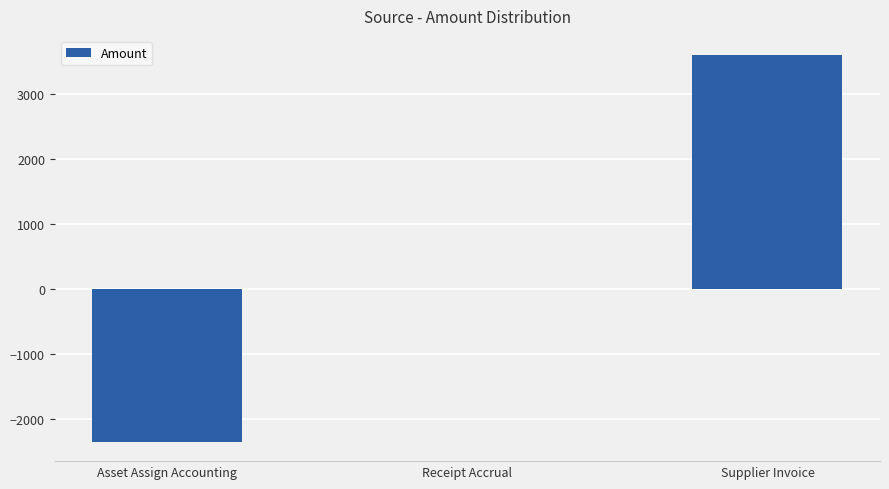

Between Asset Assign Accounting and Supplier Invoice, which is larger?

Supplier Invoice